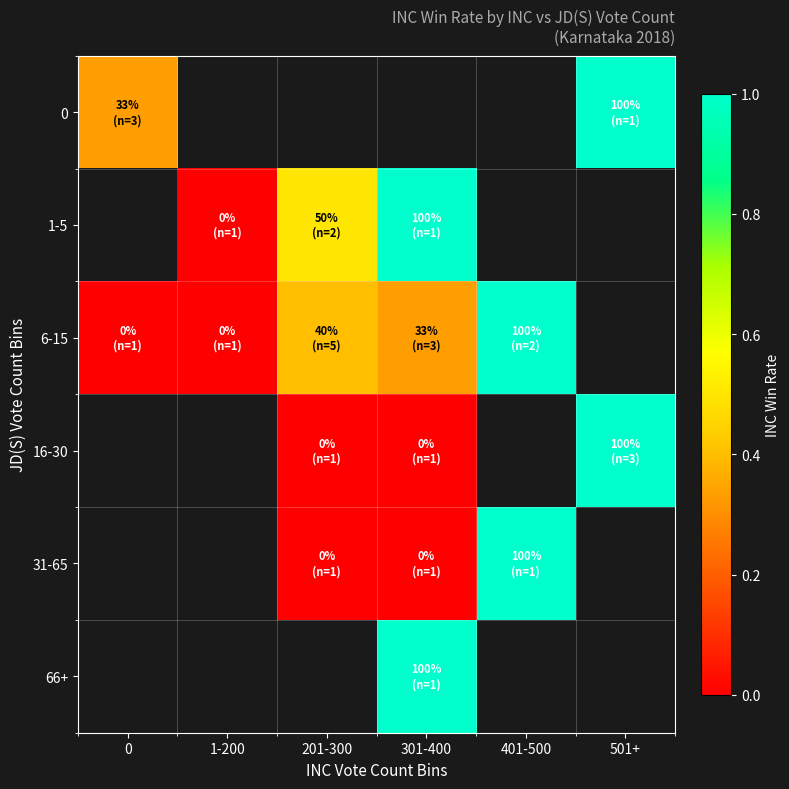

Which series has the widest spread of values?

6-15